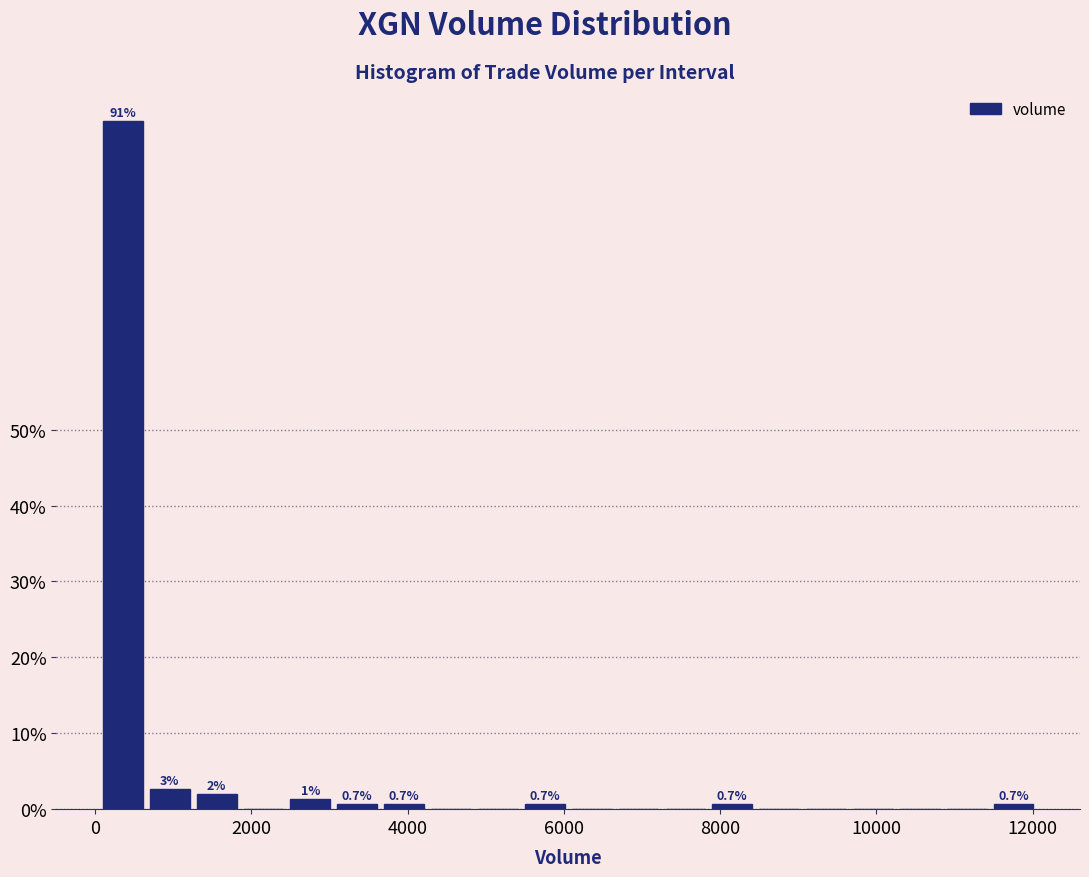

Around what value on the x-axis is the tallest bar? Give the approximate position of its centre, as read against the axis.

400